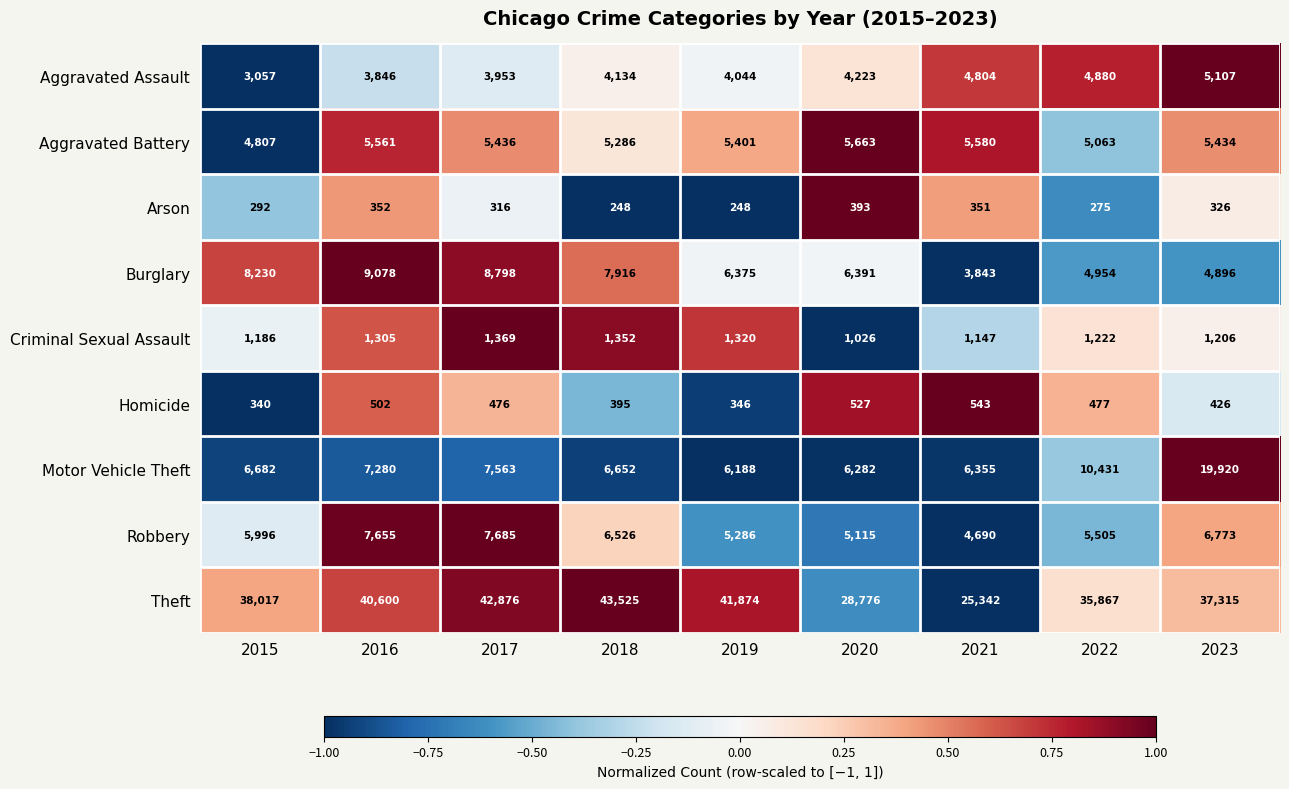

At which category is the sum across all series the highest?

2023